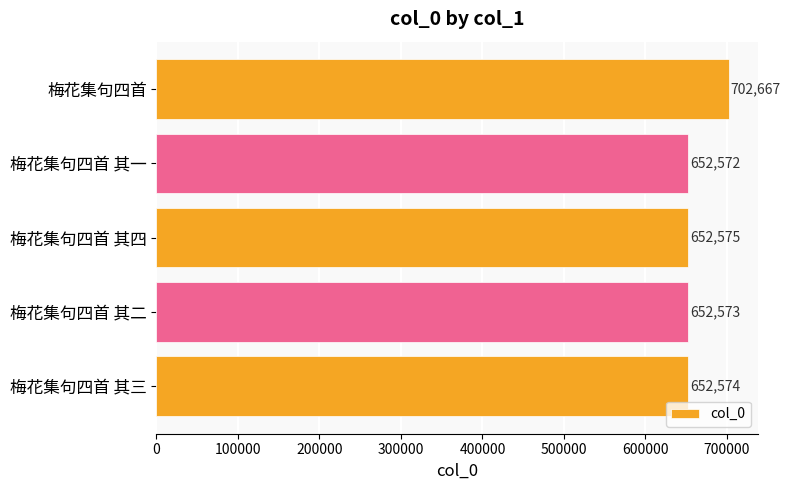

At which label is the value closest to 677619?

梅花集句四首 其四